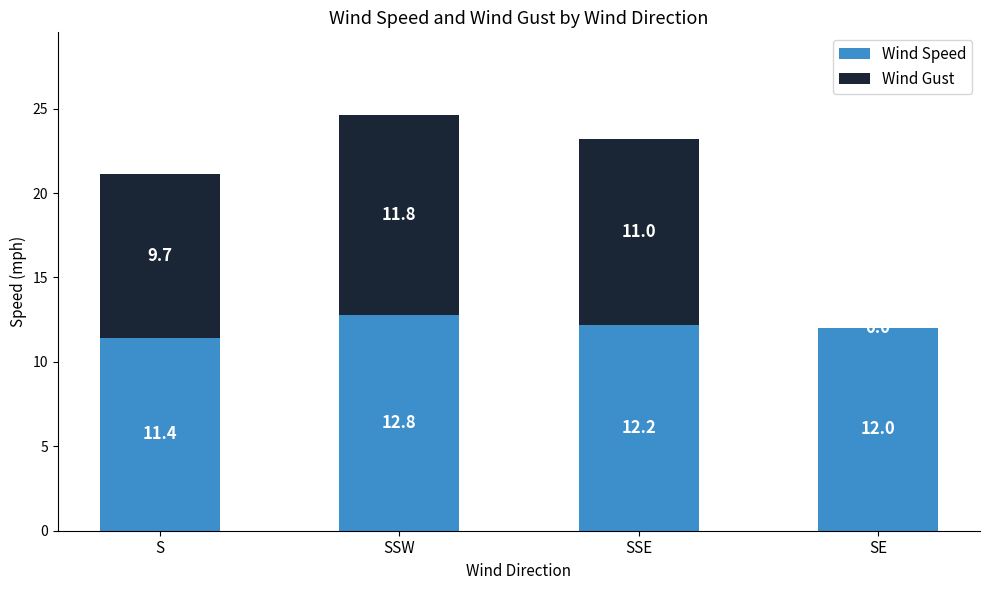

At which category is the sum across all series the highest?

SSW